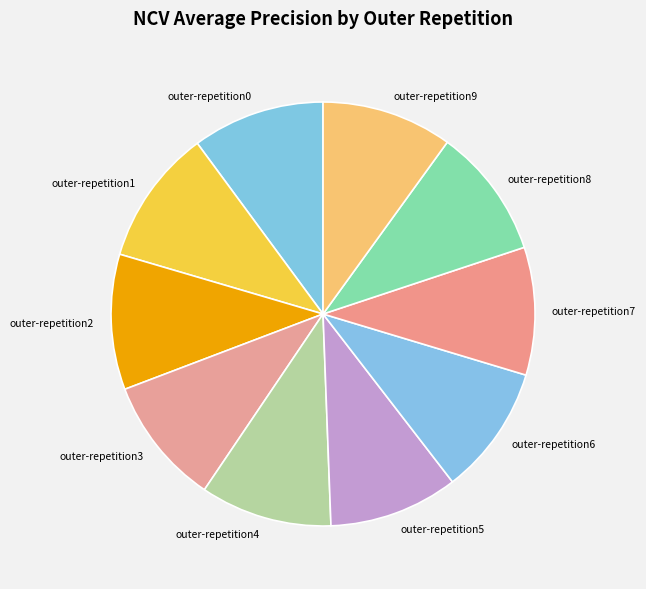

Is outer-repetition3 the majority of the pie?

No